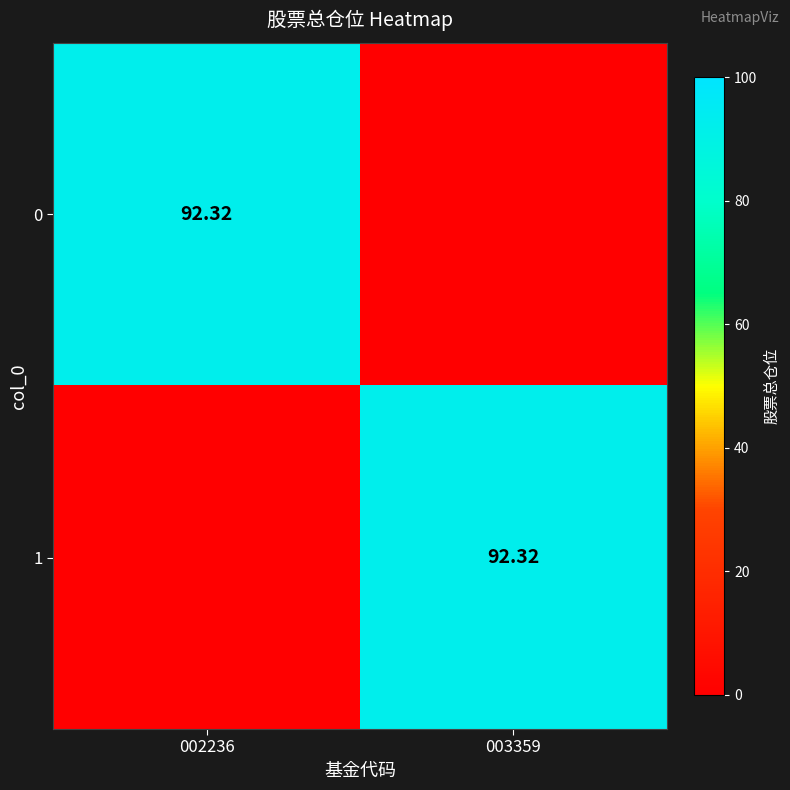

List the series in order of their peak value, lowest first.

0, 1